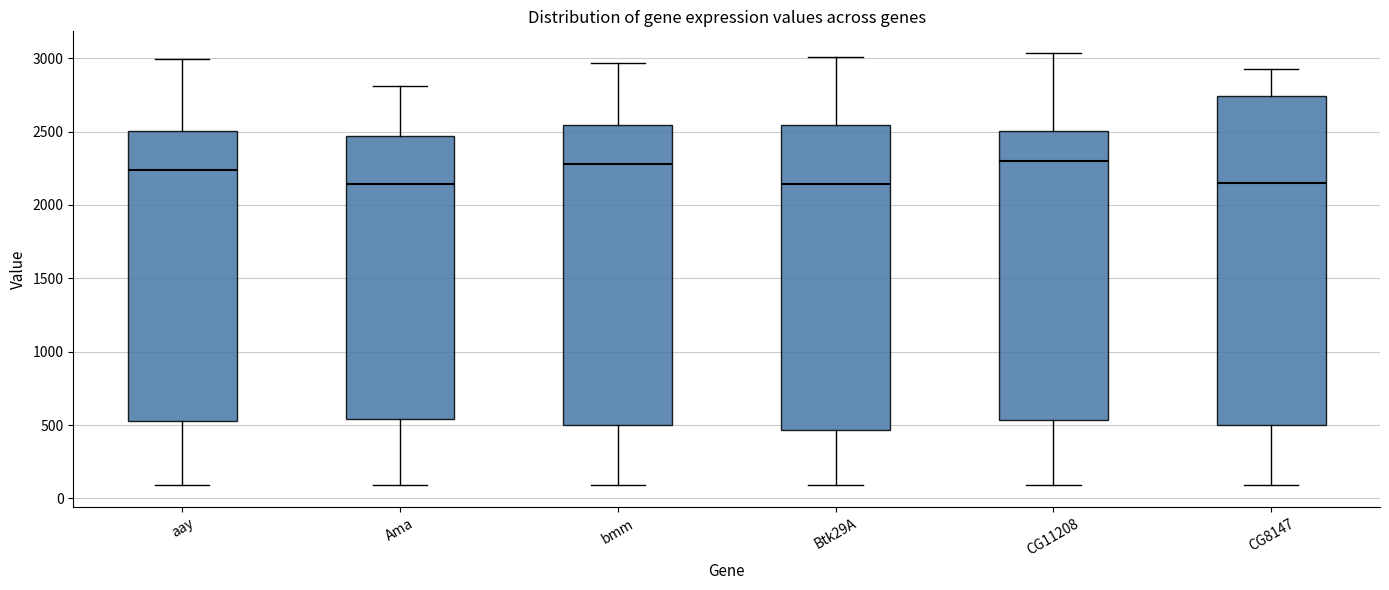

Comparing the boxes themselves (not the whiskers), which one is the tallest?

CG8147